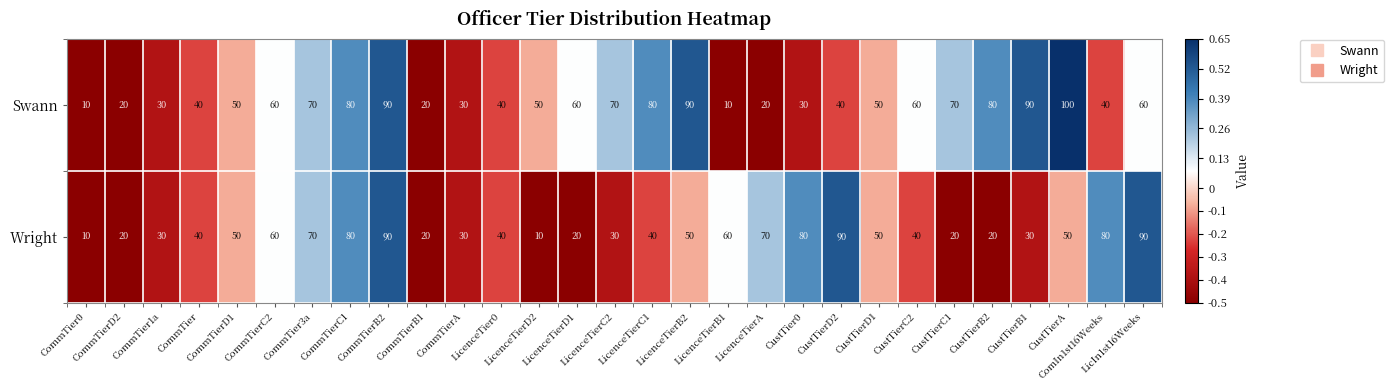

Which series has the largest total across all categories?

Swann